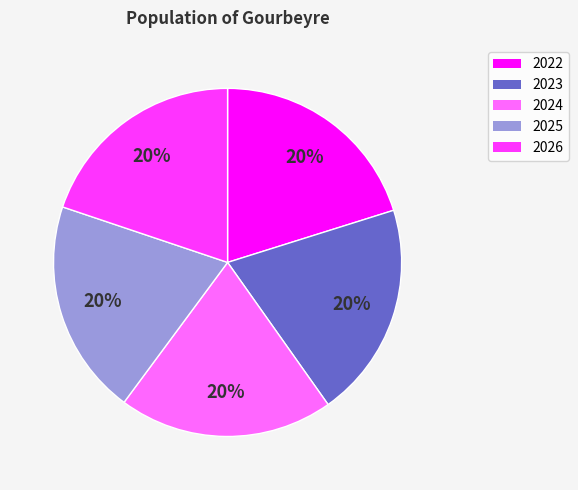

Is it true that 2022 is 10% of the pie?

False